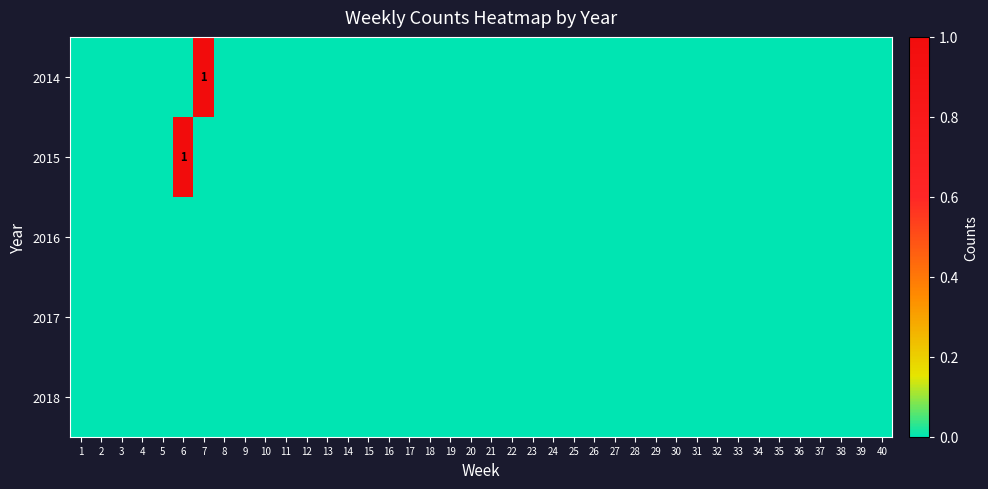

At which category is the sum across all series the highest?

6